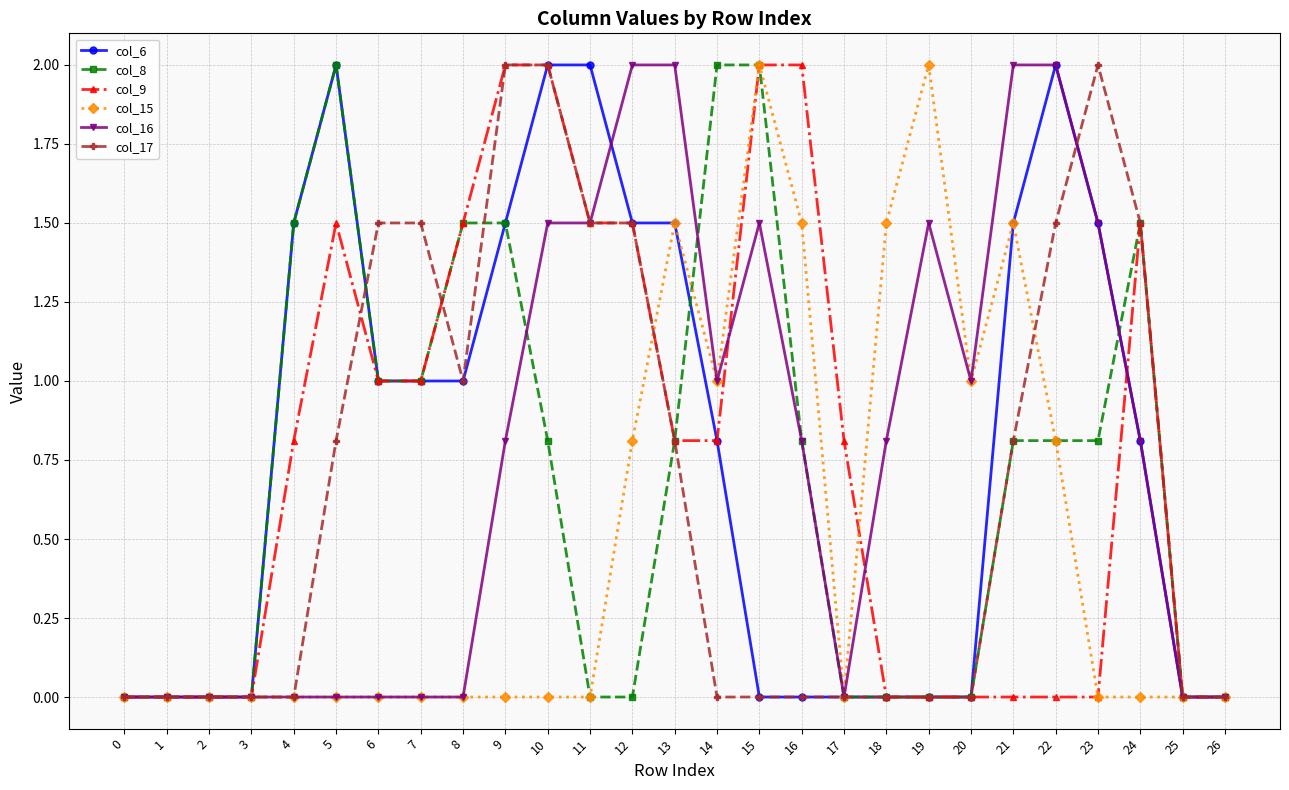

How many series are shown in this chart?

6